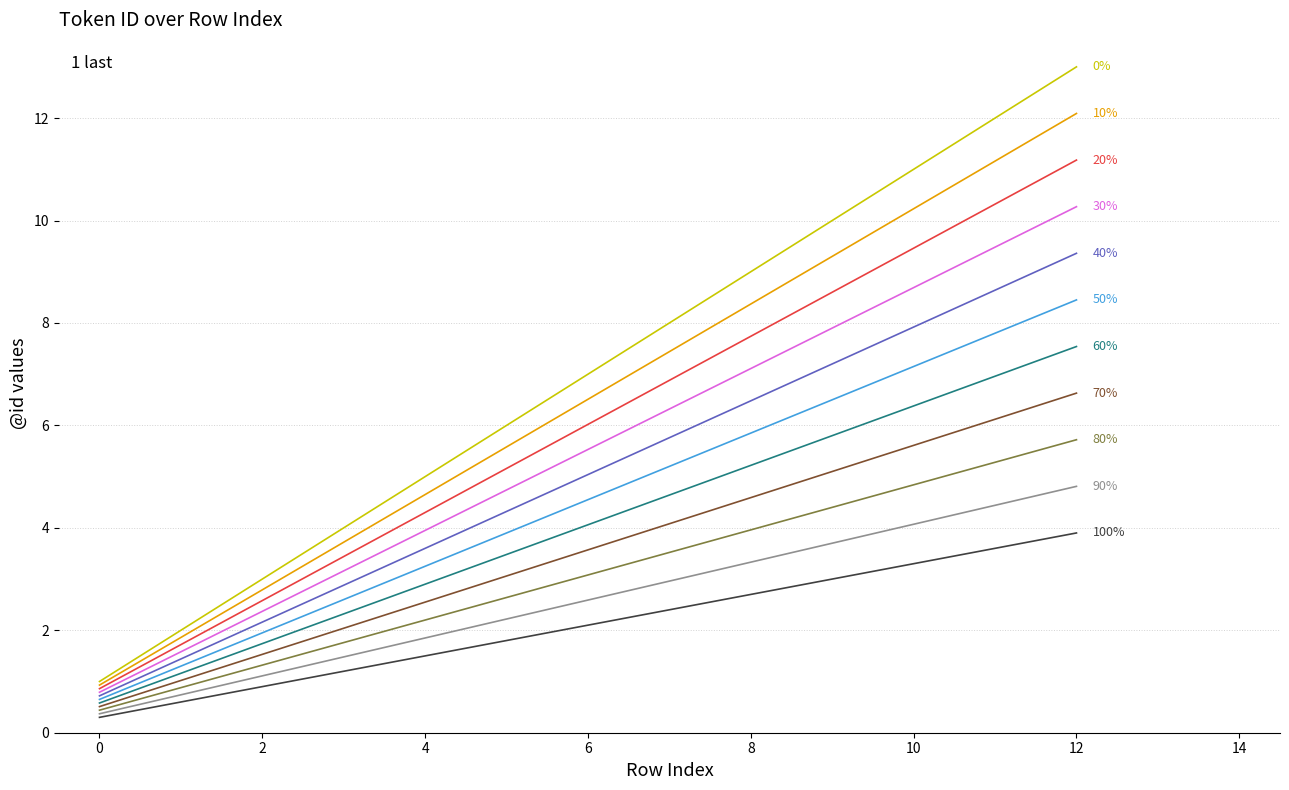

What is the maximum value shown in the chart?

13.0